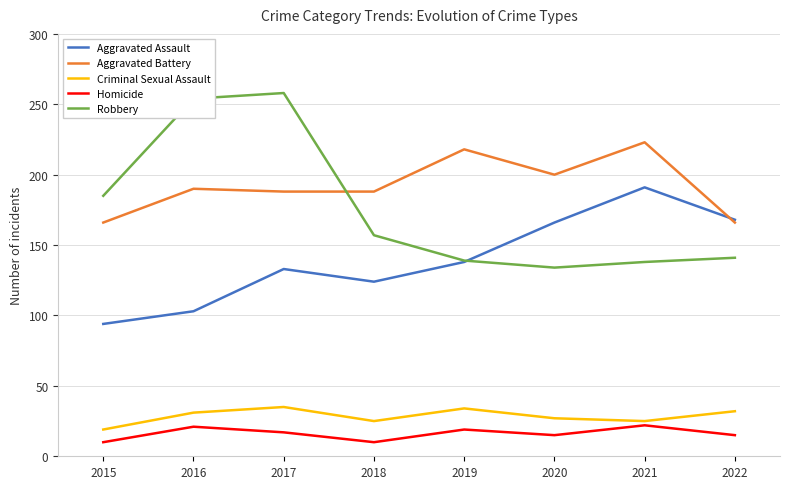

At how many categories does at least one series exceed 156?

8